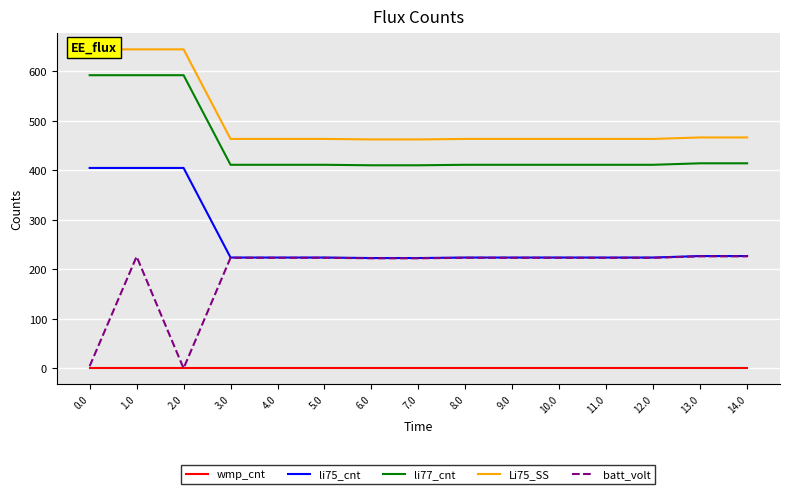

What are all the series names shown in the legend?

wmp_cnt, li75_cnt, li77_cnt, Li75_SS, batt_volt